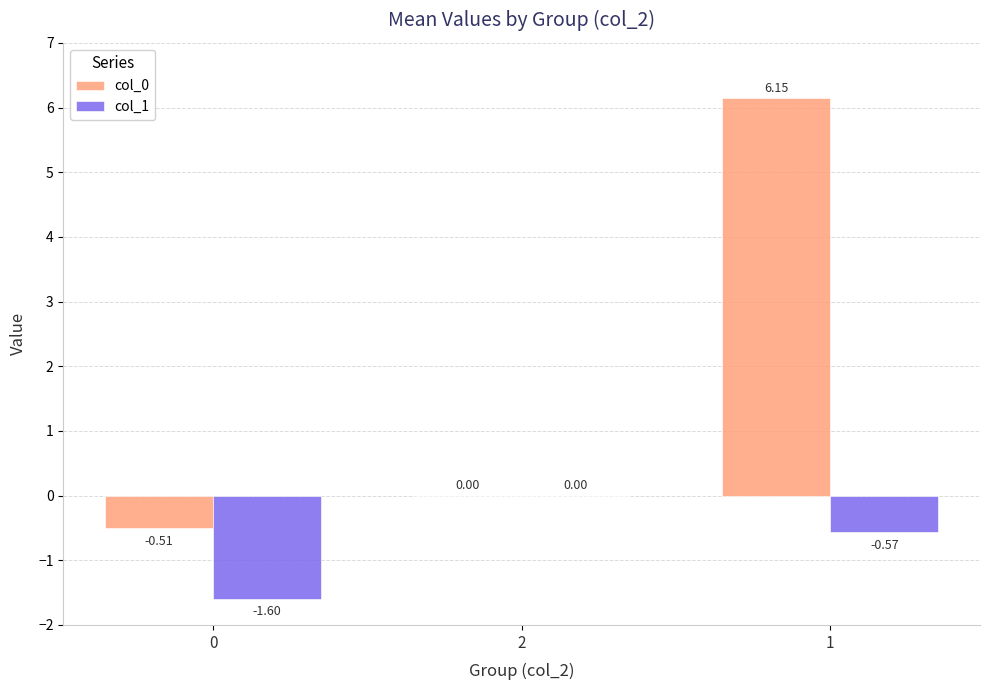

Which series has the widest spread of values?

col_0